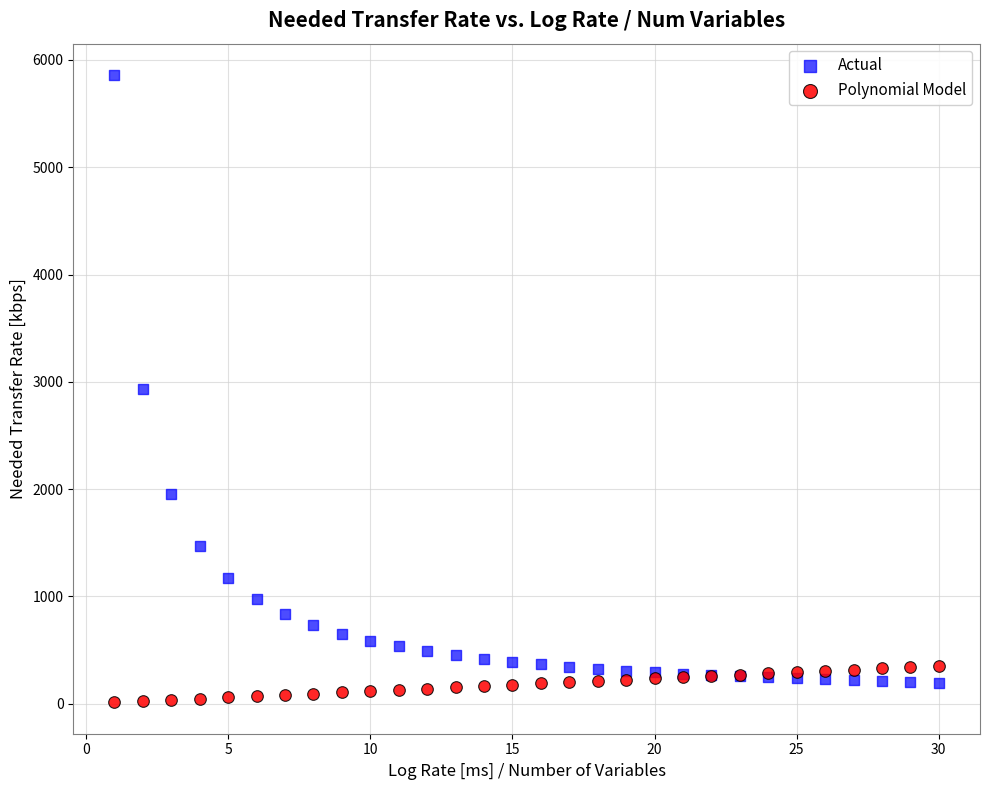

What is the X range (max minus min) for the scatter plot?

29.0